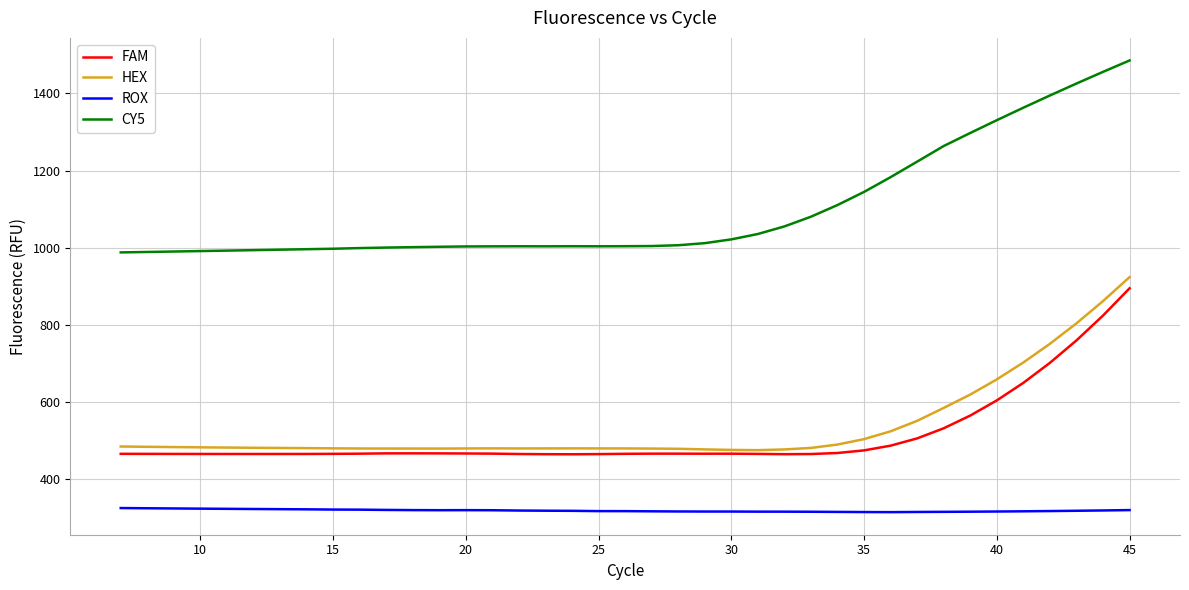

Does the chart display data point markers on the line(s)?

No